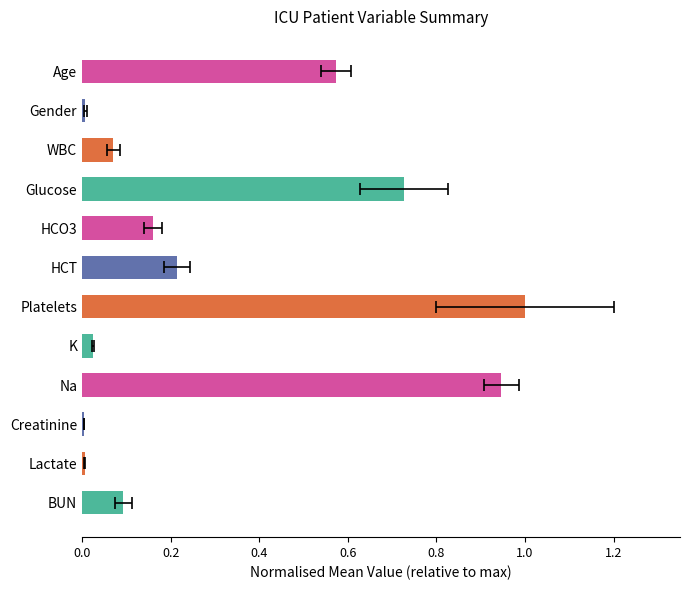

Reading left to right, list all the values displayed in this chart.

0.6	0.0	0.1	0.7	0.2	0.2	1.0	0.0	0.9	0.0	0.0	0.1